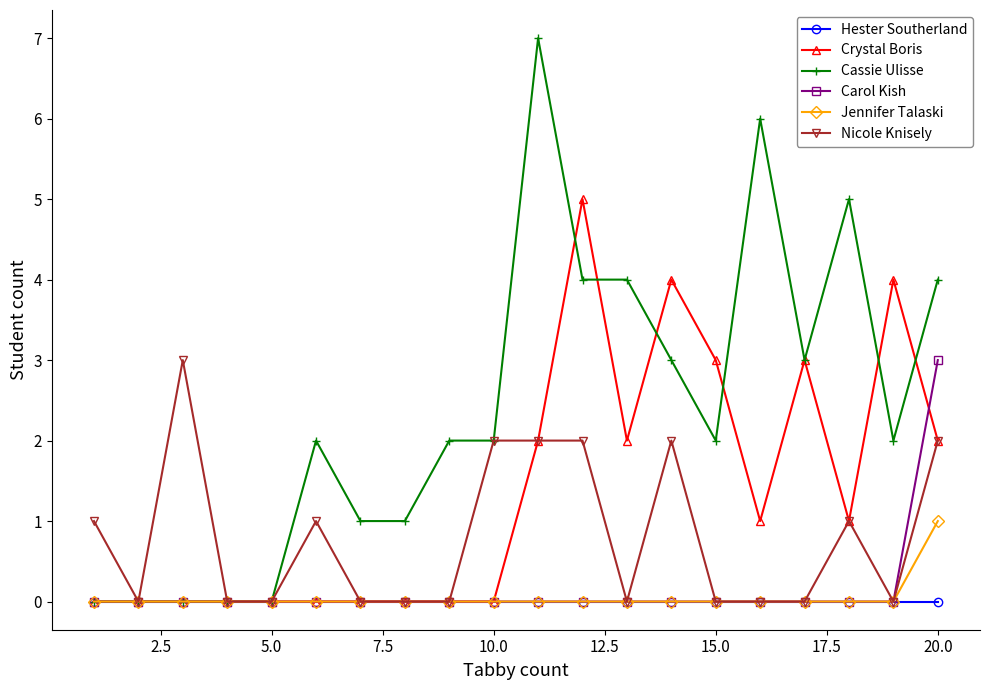

Which series has the largest range (max minus min)?

Cassie Ulisse